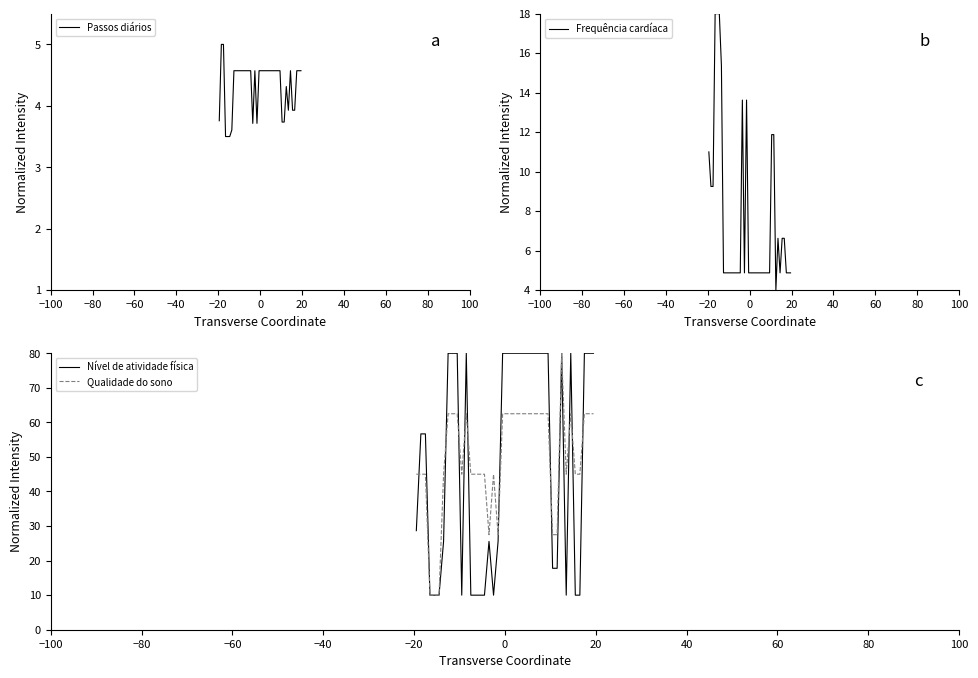

What is the lowest value of the Nível de atividade física series?

10.0